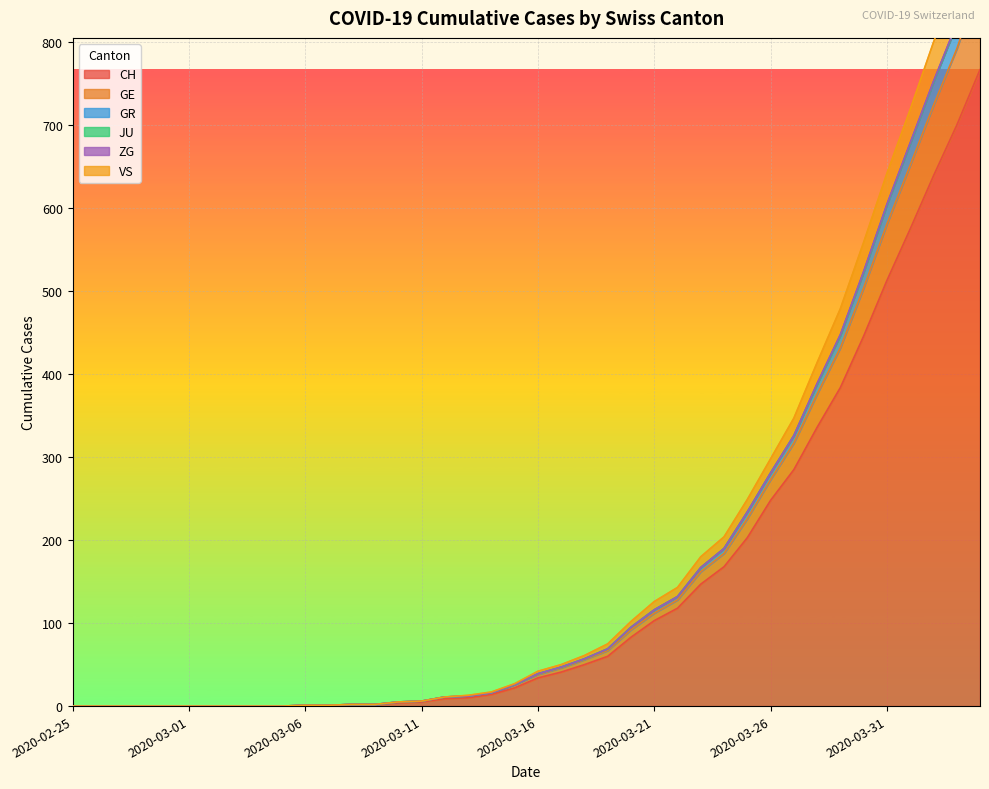

How many values in the CH series exceed 34?

19